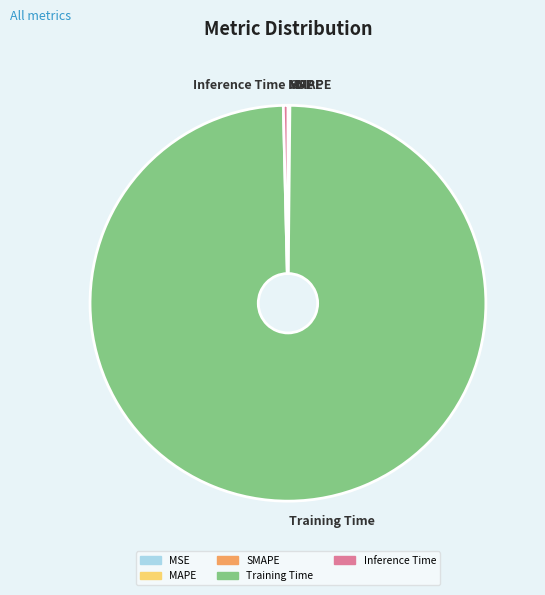

Which slice is the largest?

Training Time